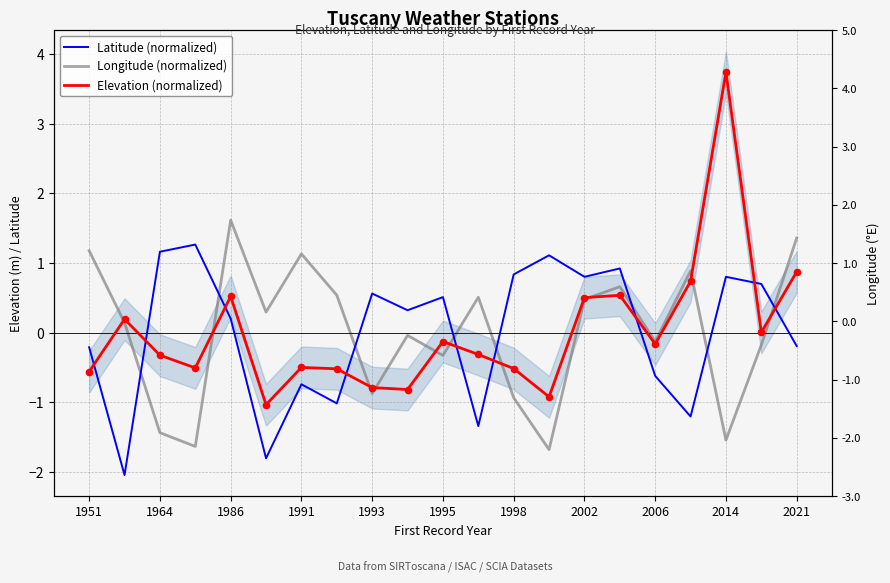

What are all the series names shown in the legend?

Latitude (normalized), Longitude (normalized), Elevation (normalized)